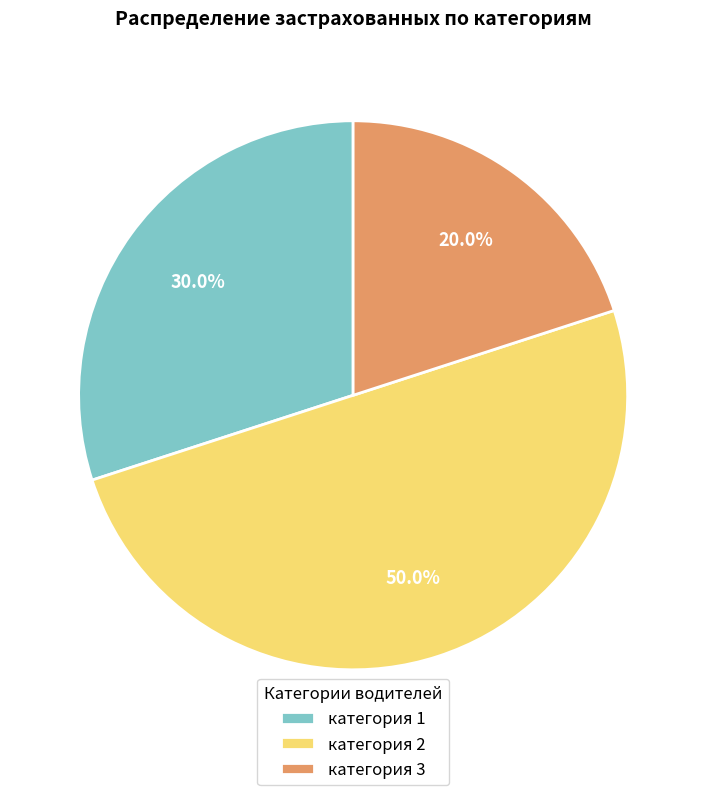

Which has a higher value, категория 3 or категория 1?

категория 1